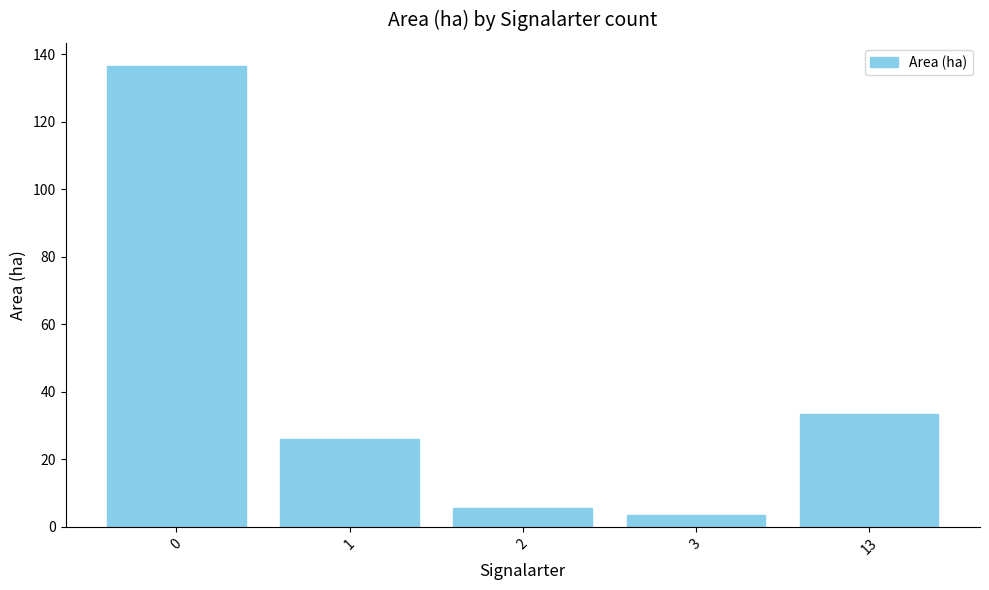

What is the smallest value displayed?

3.5